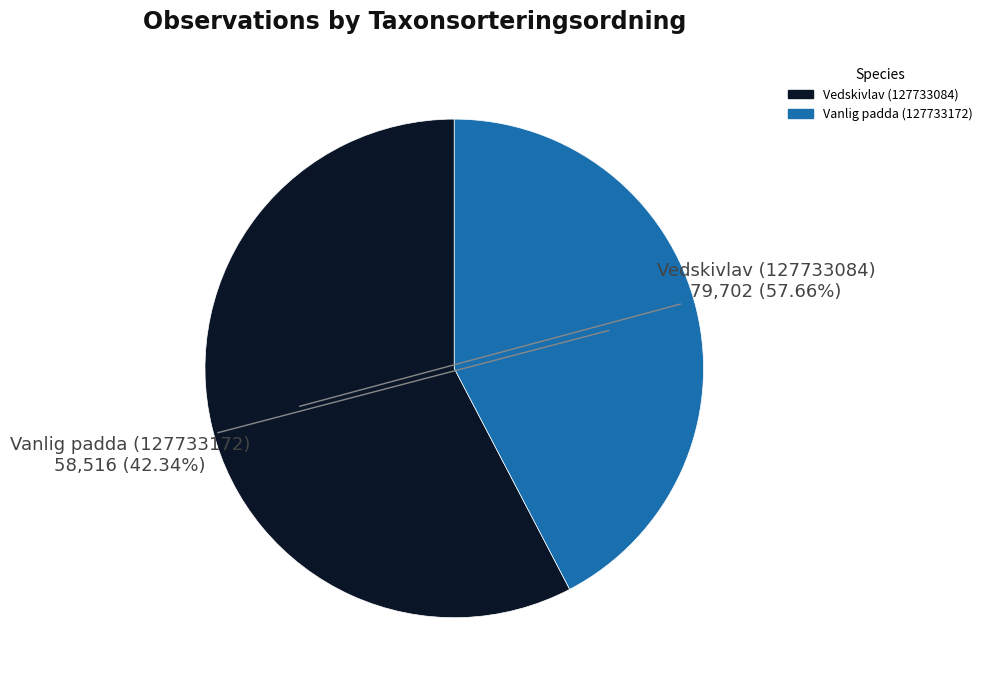

To the nearest percent, what is the combined percentage of Vanlig padda (127733172) and Vedskivlav (127733084)?

100%